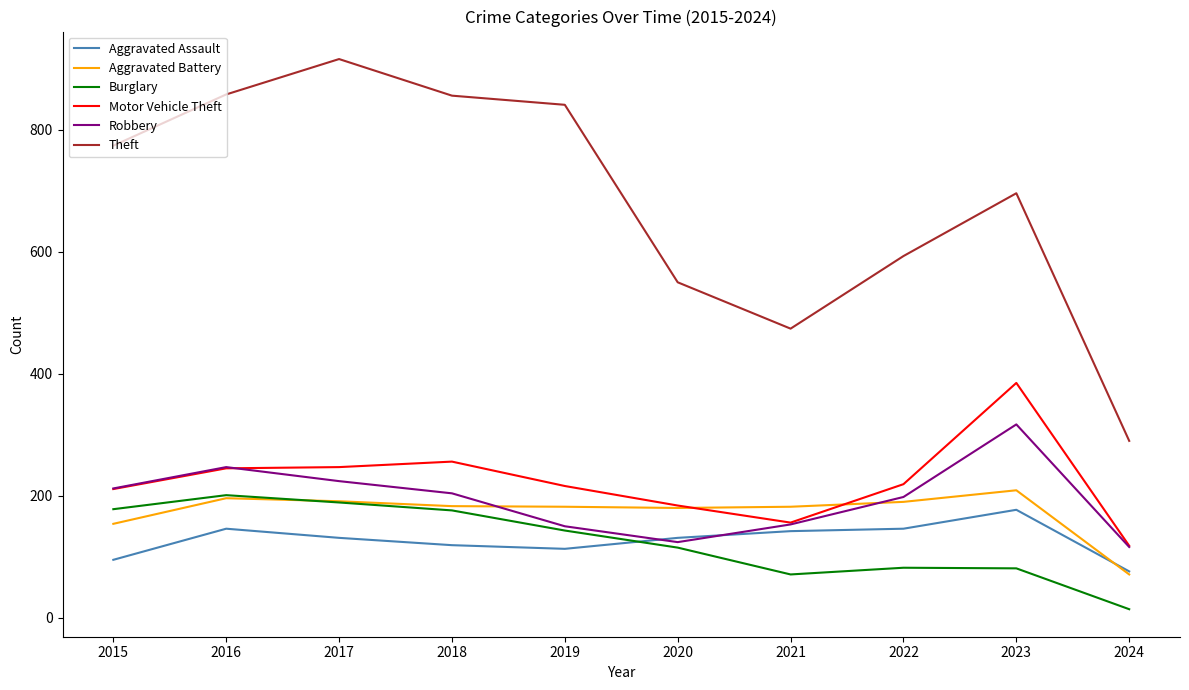

At which category does the chart reach its peak across all series?

2017